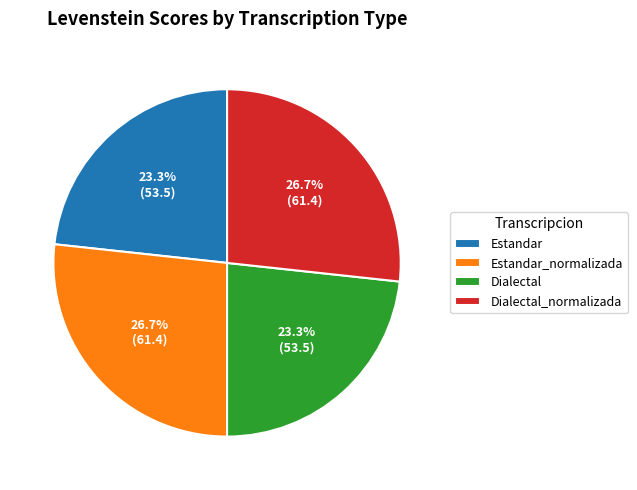

Does any single category account for the majority?

No